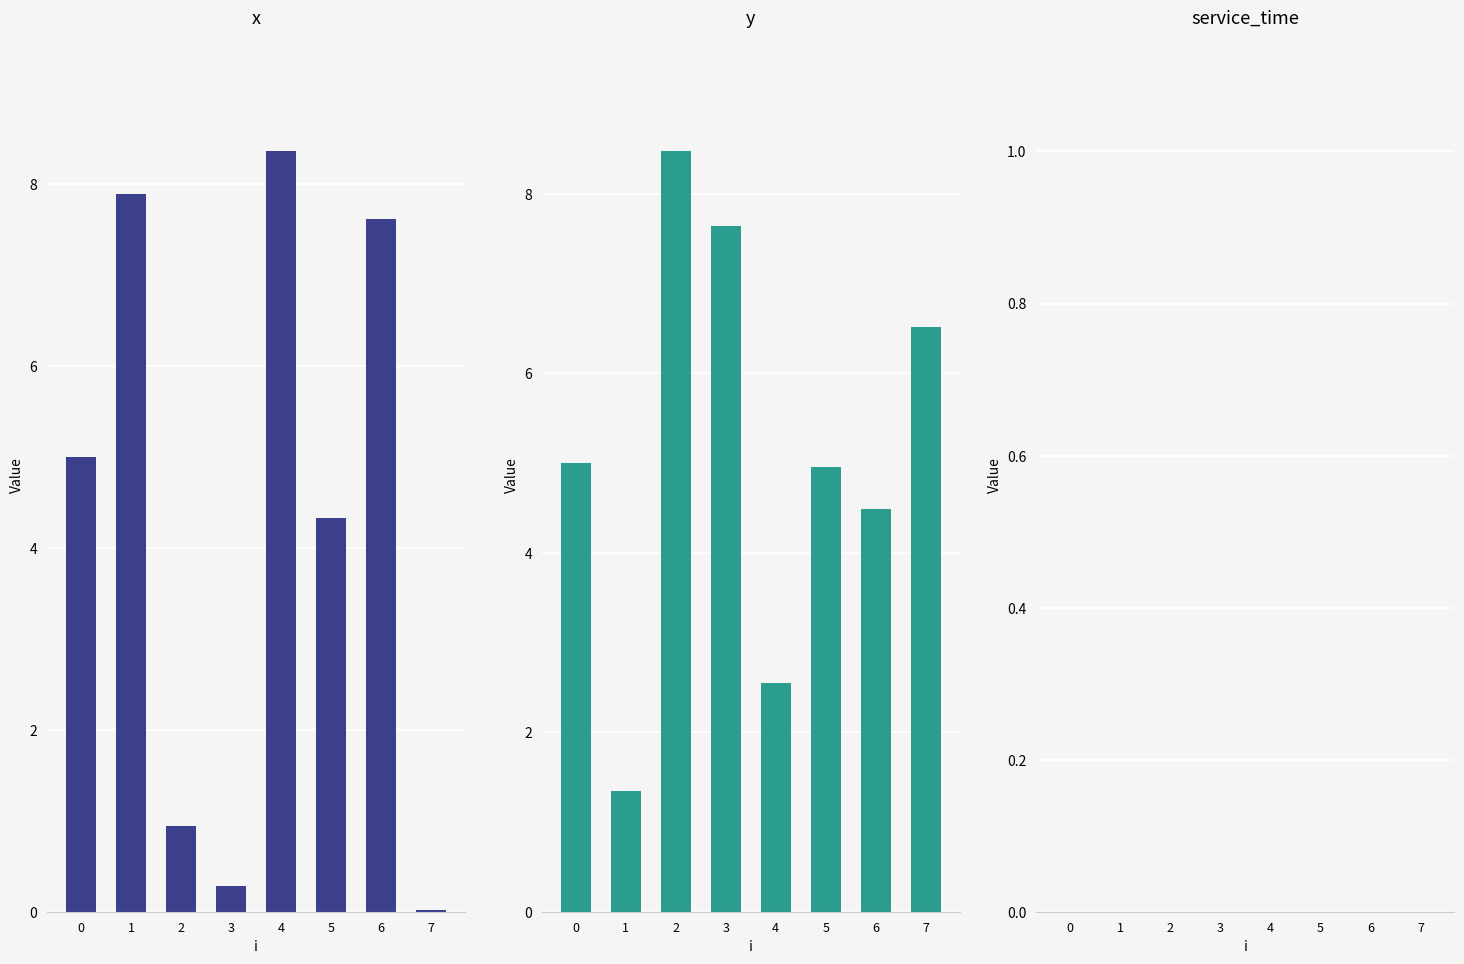

Rank the categories by x value from highest to lowest.

4, 1, 6, 0, 5, 2, 3, 7